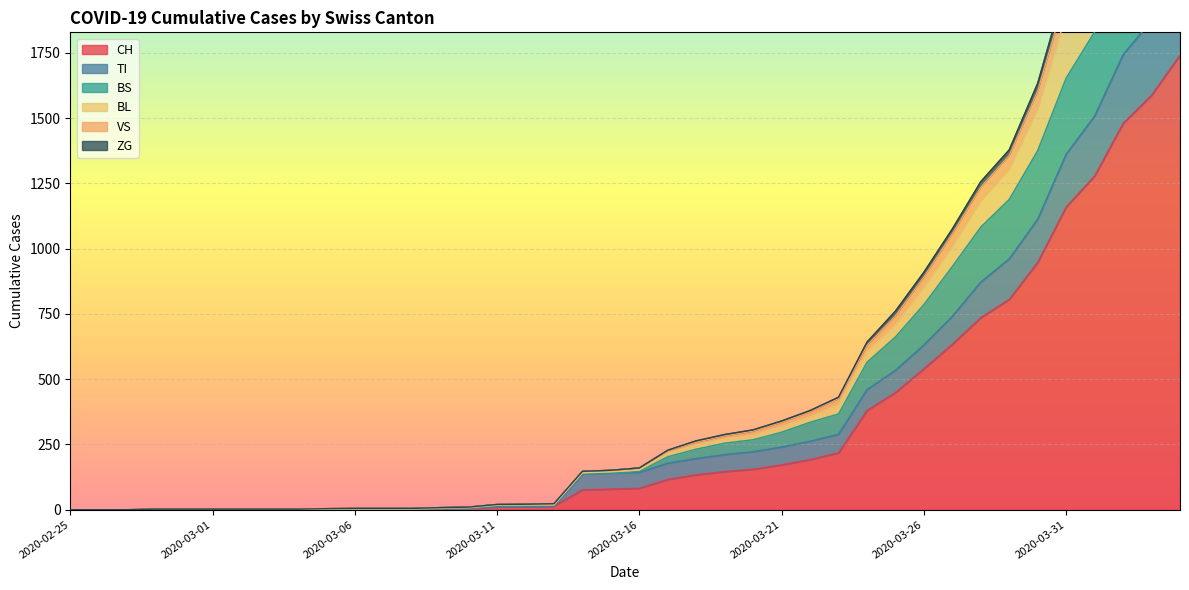

True or false: BL and ZG intersect in this chart.

False